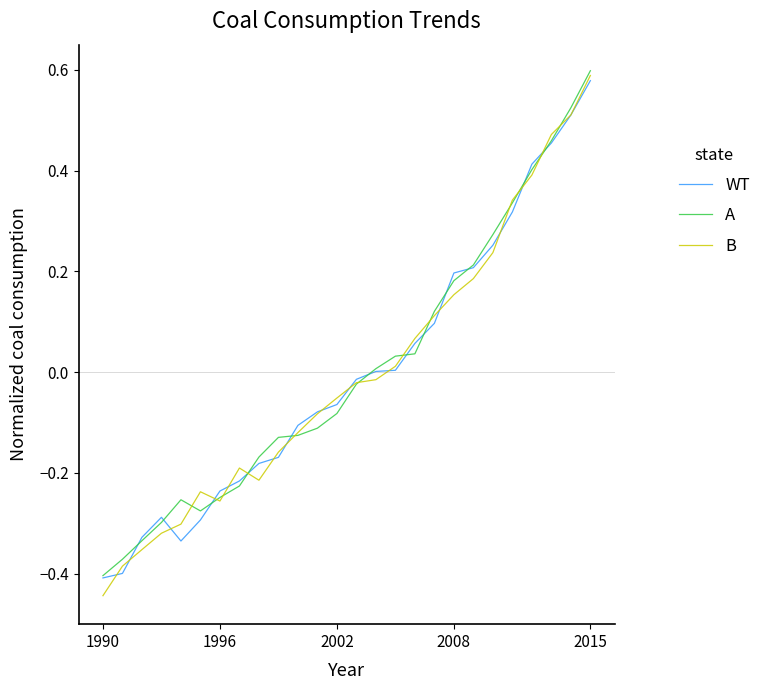

At which category is the sum across all series the highest?

2015